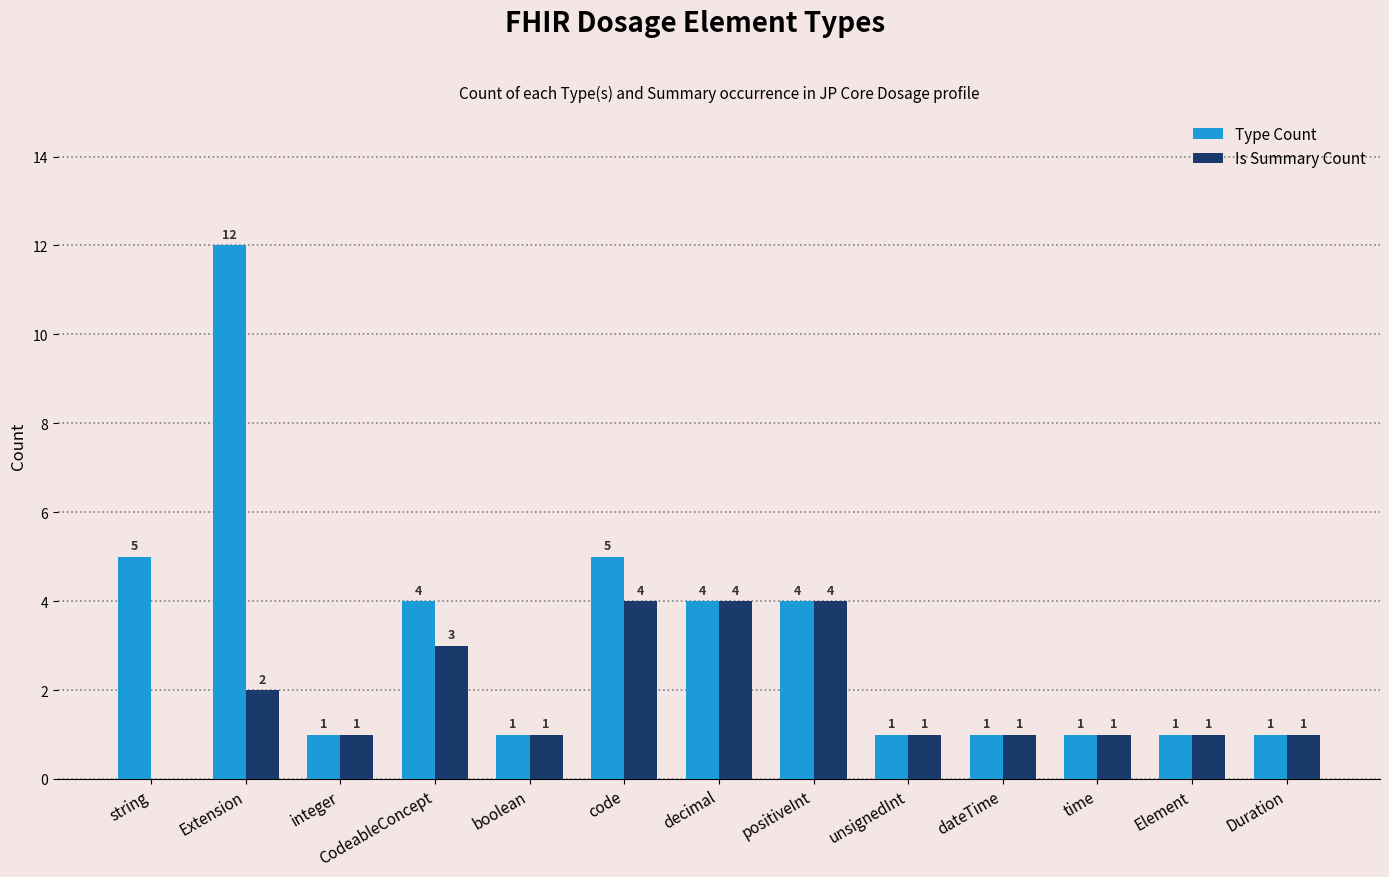

Reading right to left, transcribe all the data shown in this chart.

Type Count: Duration=1	Element=1	time=1	dateTime=1	unsignedInt=1	positiveInt=4	decimal=4	code=5	boolean=1	CodeableConcept=4	integer=1	Extension=12	string=5
Is Summary Count: Duration=1	Element=1	time=1	dateTime=1	unsignedInt=1	positiveInt=4	decimal=4	code=4	boolean=1	CodeableConcept=3	integer=1	Extension=2	string=0